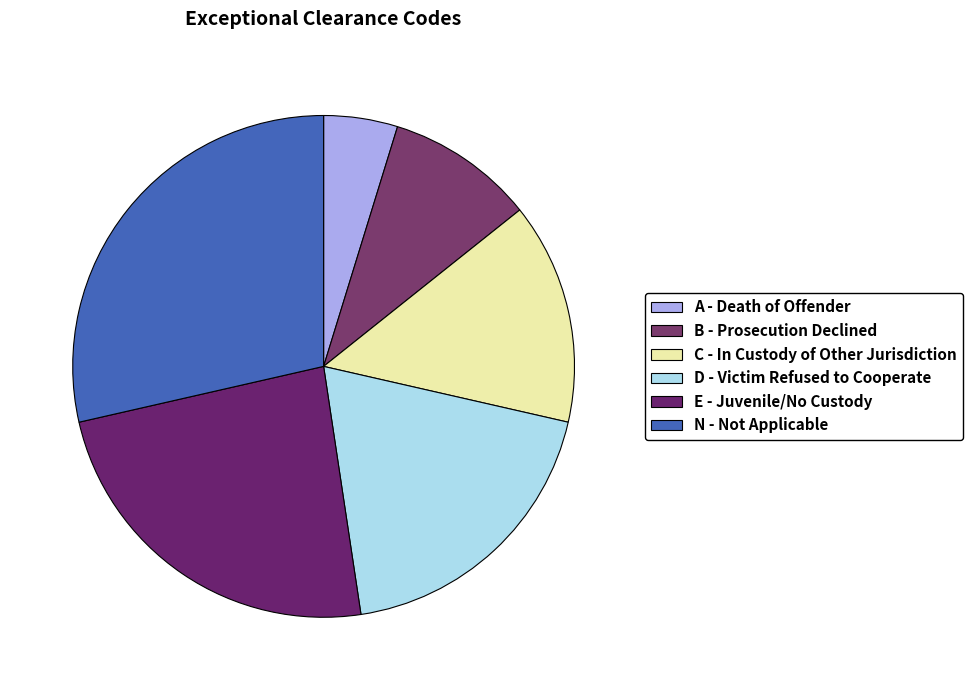

Is it true that E is 24% of the pie?

True